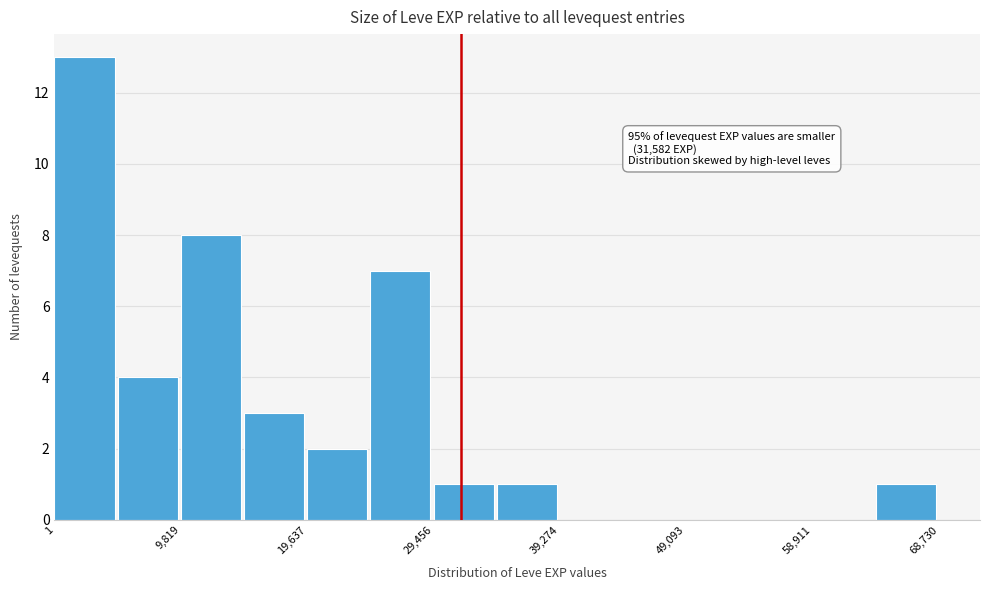

Which range on the x-axis has the tallest bar?

0 to 5000